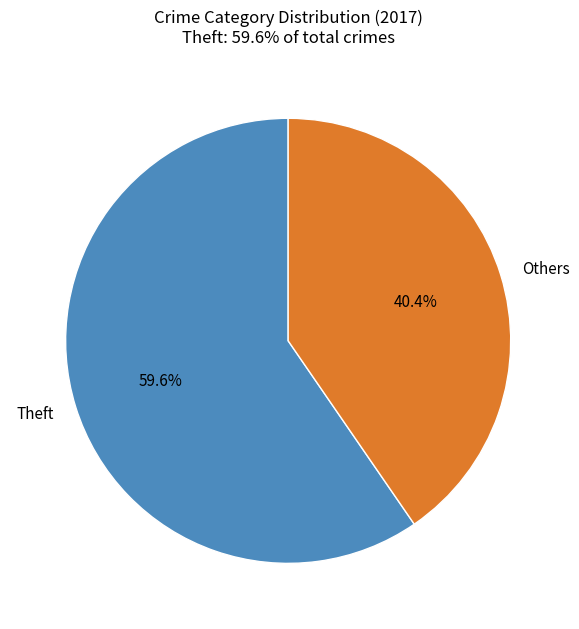

What is the total percentage of Others and Theft?

100.0%